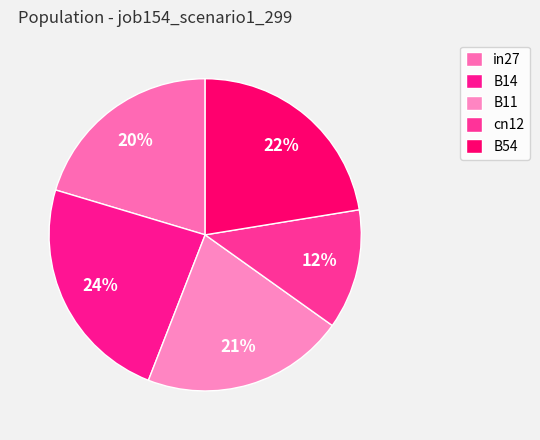

Count the number of slices in the pie.

5